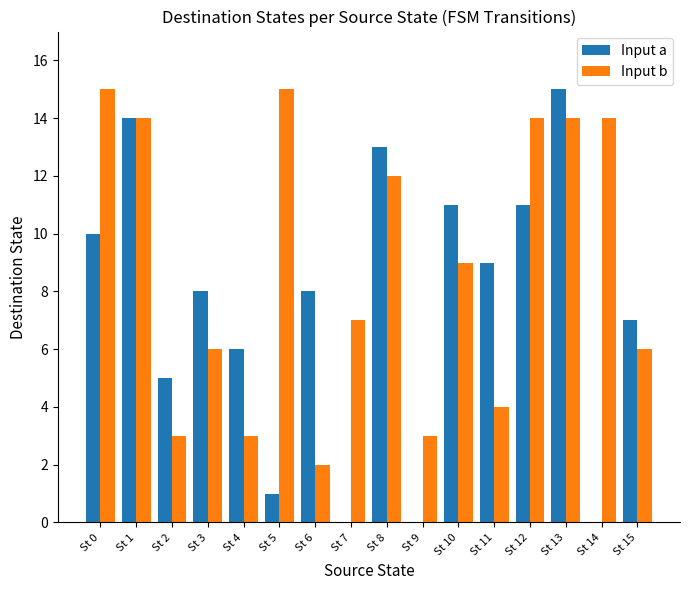

What is the maximum value shown in the chart?

15